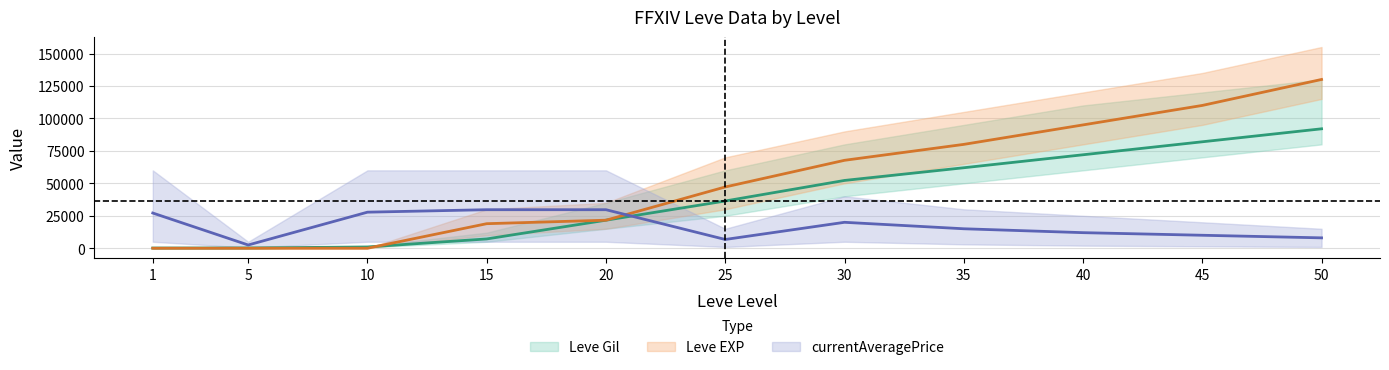

Is the value of currentAveragePrice at 15 greater than the value of Leve EXP at 1?

Yes